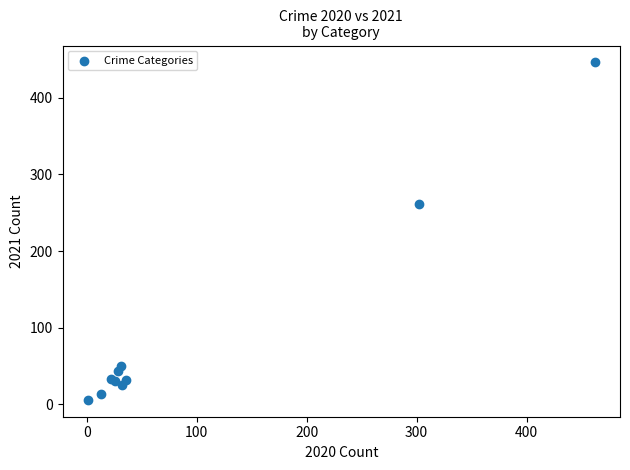

What Y value in the scatter plot is closest to 226?

262